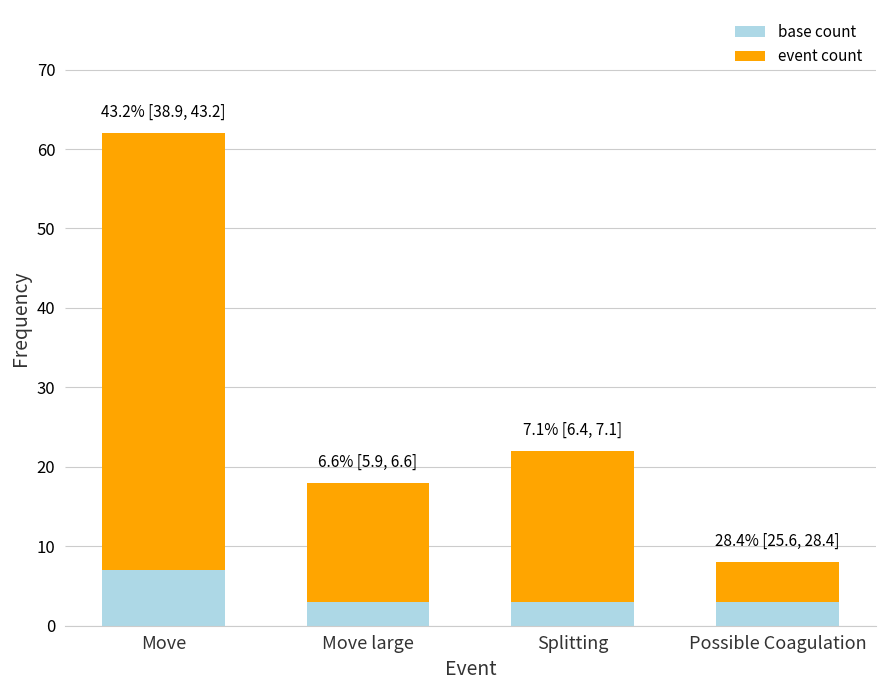

What value does the base count series have at Move?

7